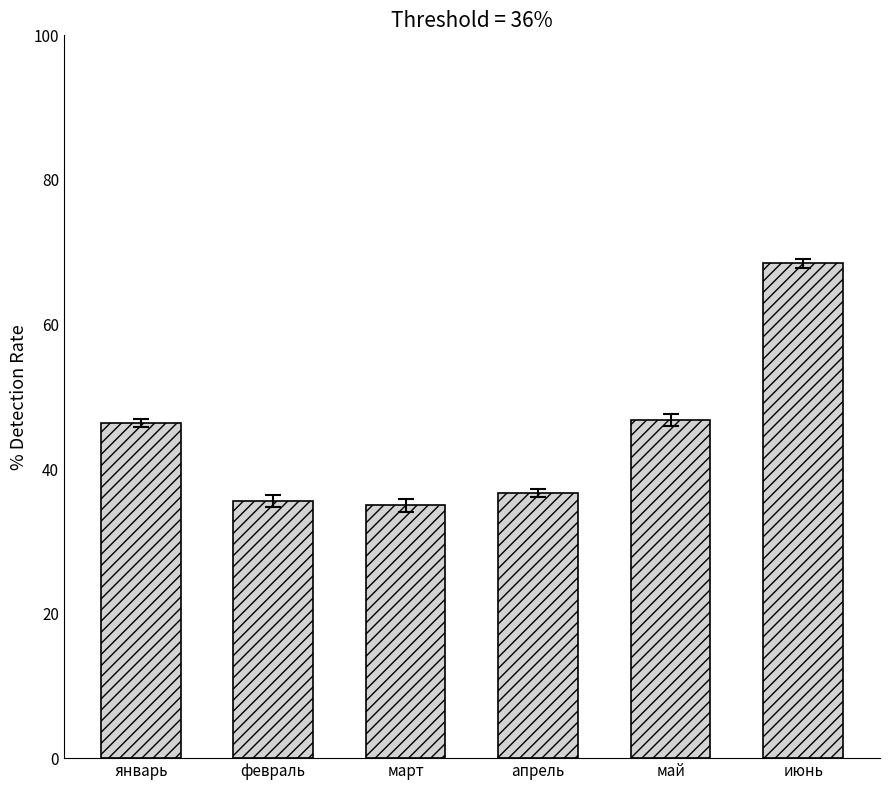

Which category has the highest value across all series?

июнь